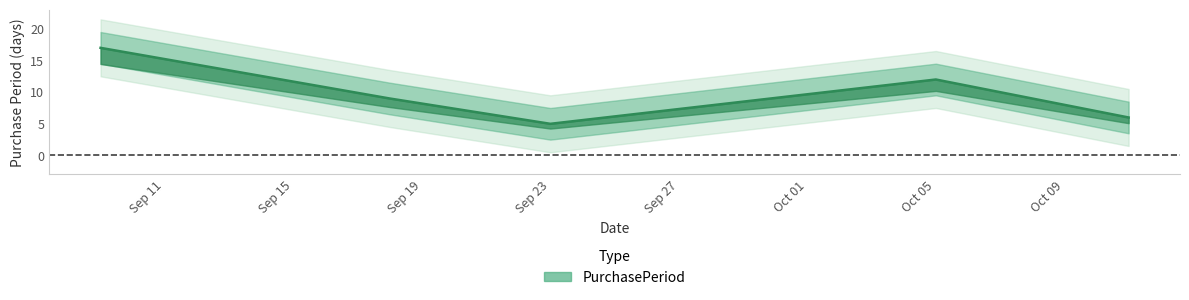

Approximately how many times larger is the value at 2017-09-23 compared to 2017-10-11?

0.8